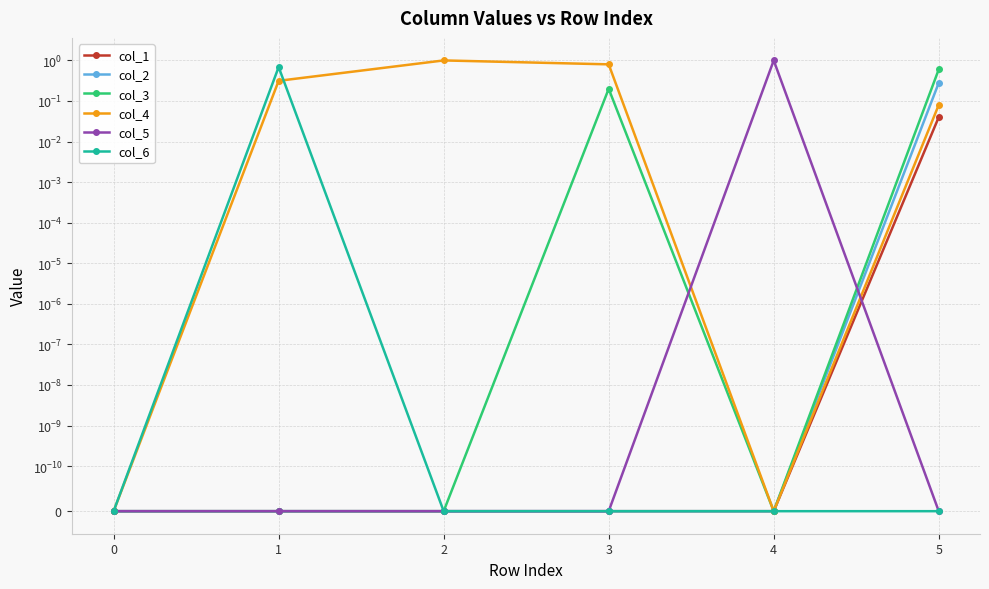

At how many categories does at least one series exceed 0?

6